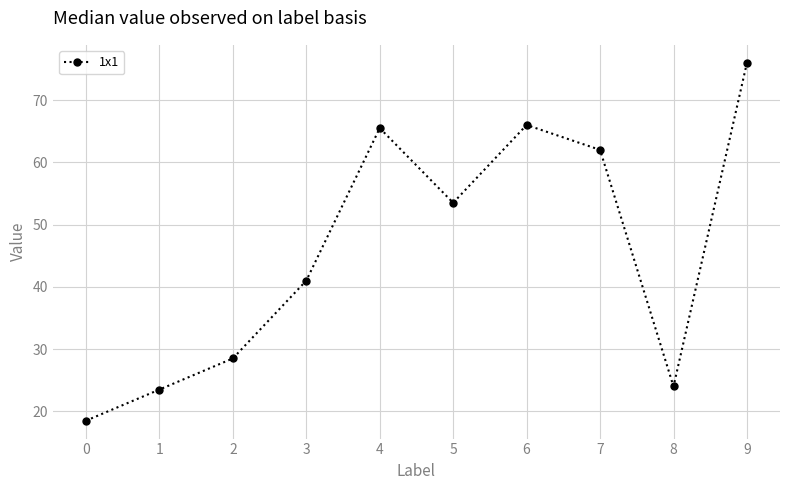

What is the approximate value at 2?

28.5